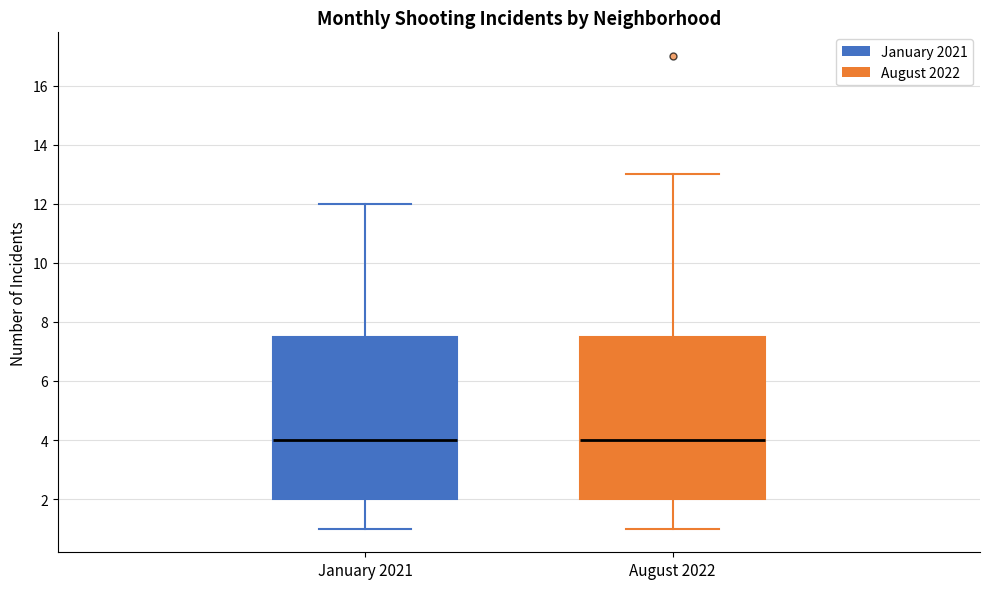

Reading left to right, read every box against the y-axis: the position of its median line, the range the box covers, and the ends of its whiskers. The values are not printed on the chart, so give them approximately, as read against the axis.

January 2021: median 4.0, box 2.0 to 7.6, whiskers 1.0 to 12.0
August 2022: median 4.0, box 2.0 to 7.6, whiskers 1.0 to 13.0